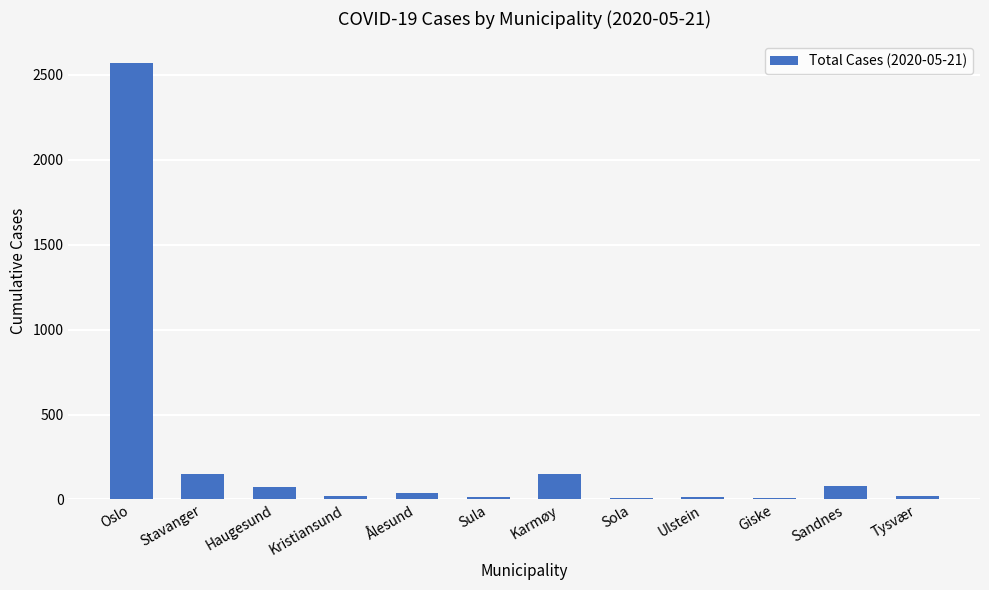

What is the sum of all values?

3151